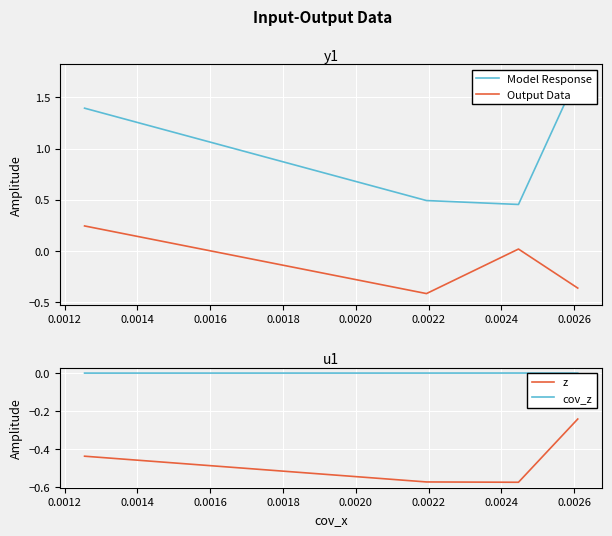

True or false: z and cov_z intersect in this chart.

False